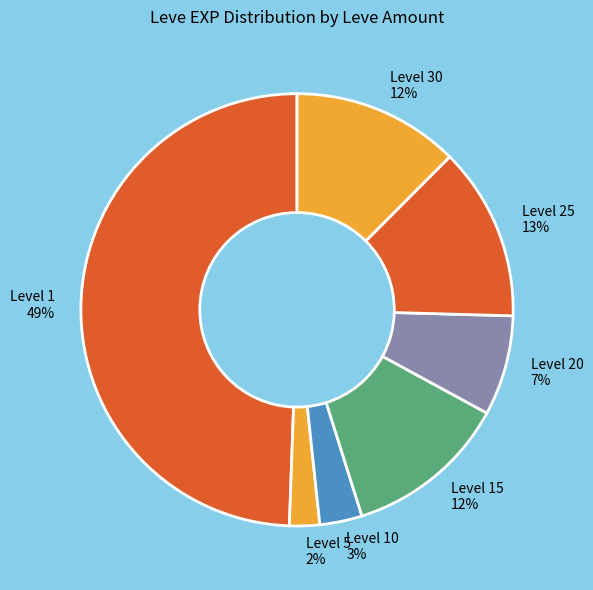

To the nearest percent, what is the average slice percentage?

14%